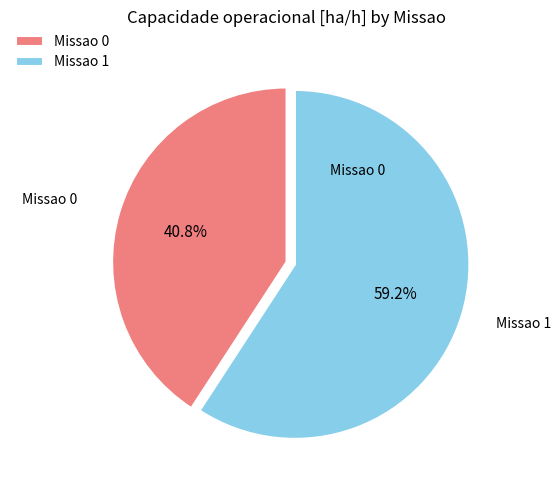

What percentage do Missao 0 and Missao 1 together represent?

100.0%